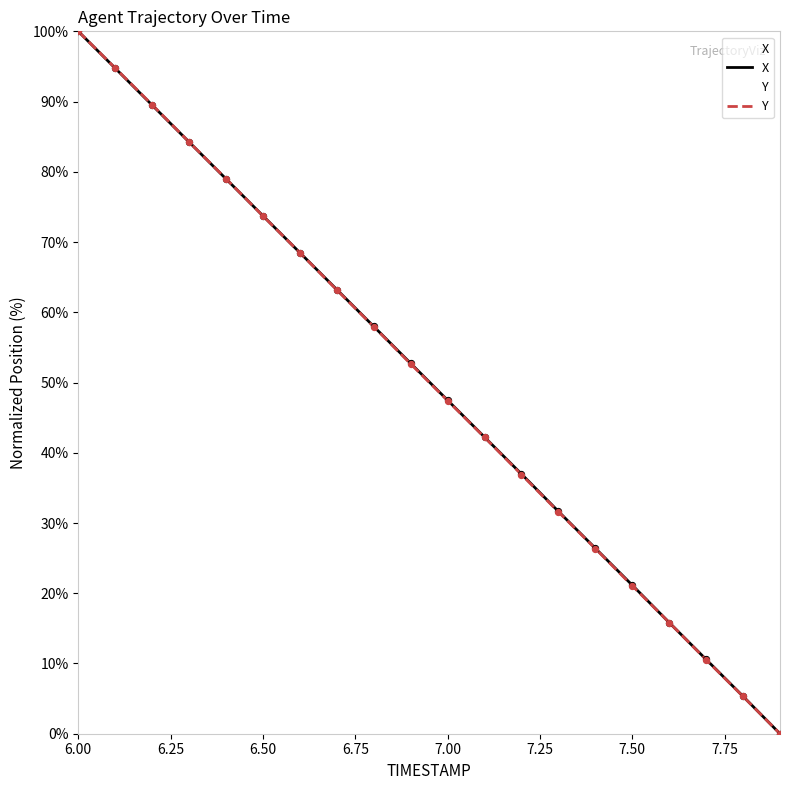

At which category is the sum across all series the highest?

6.00